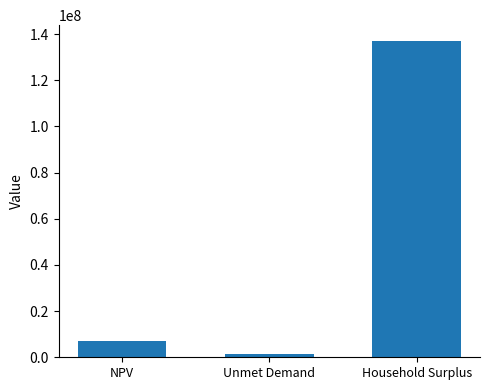

How many values are below 7000467?

1